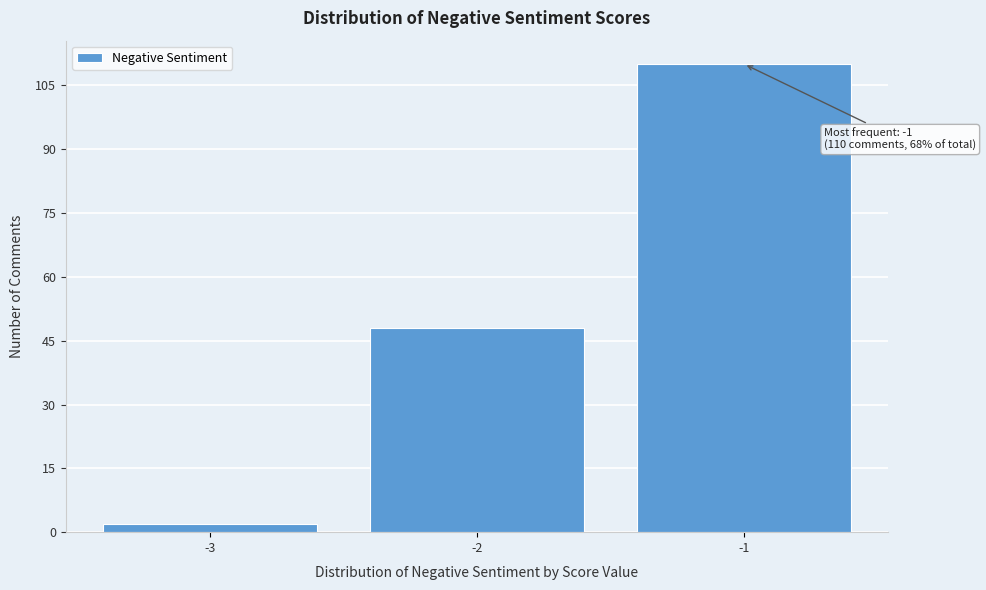

Reading left to right, extract all data points from this chart.

-3=2	-2=48	-1=110